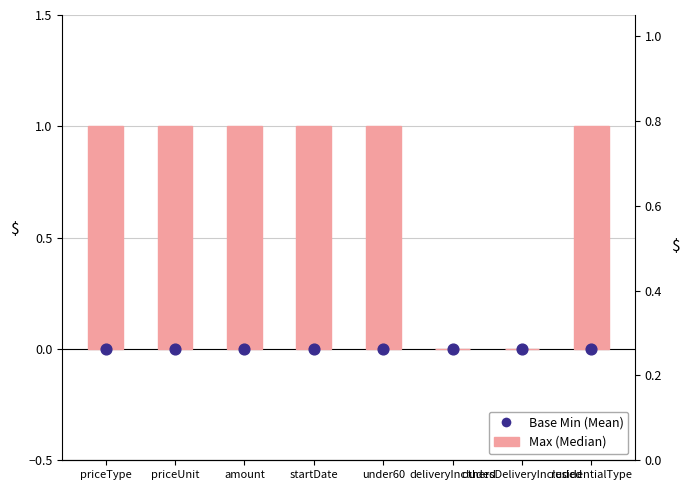

At how many categories does at least one series exceed 0?

6